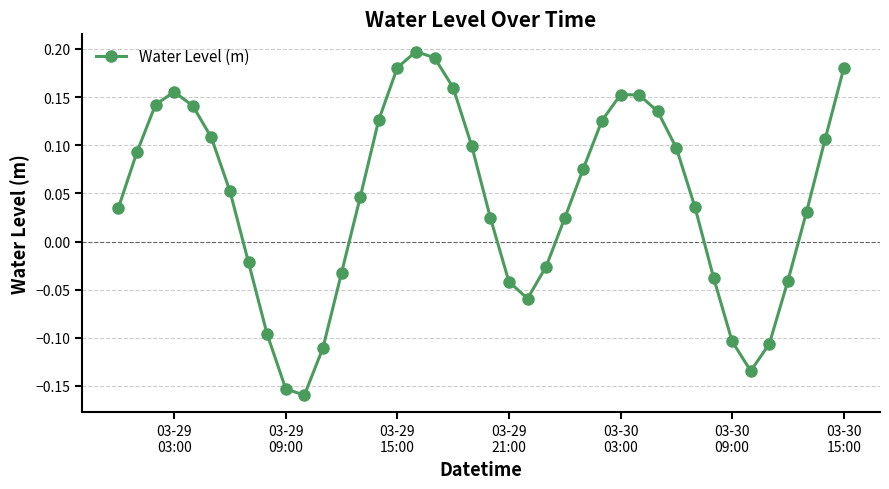

How many points are lower than both their immediate neighbors (excluding endpoints)?

3